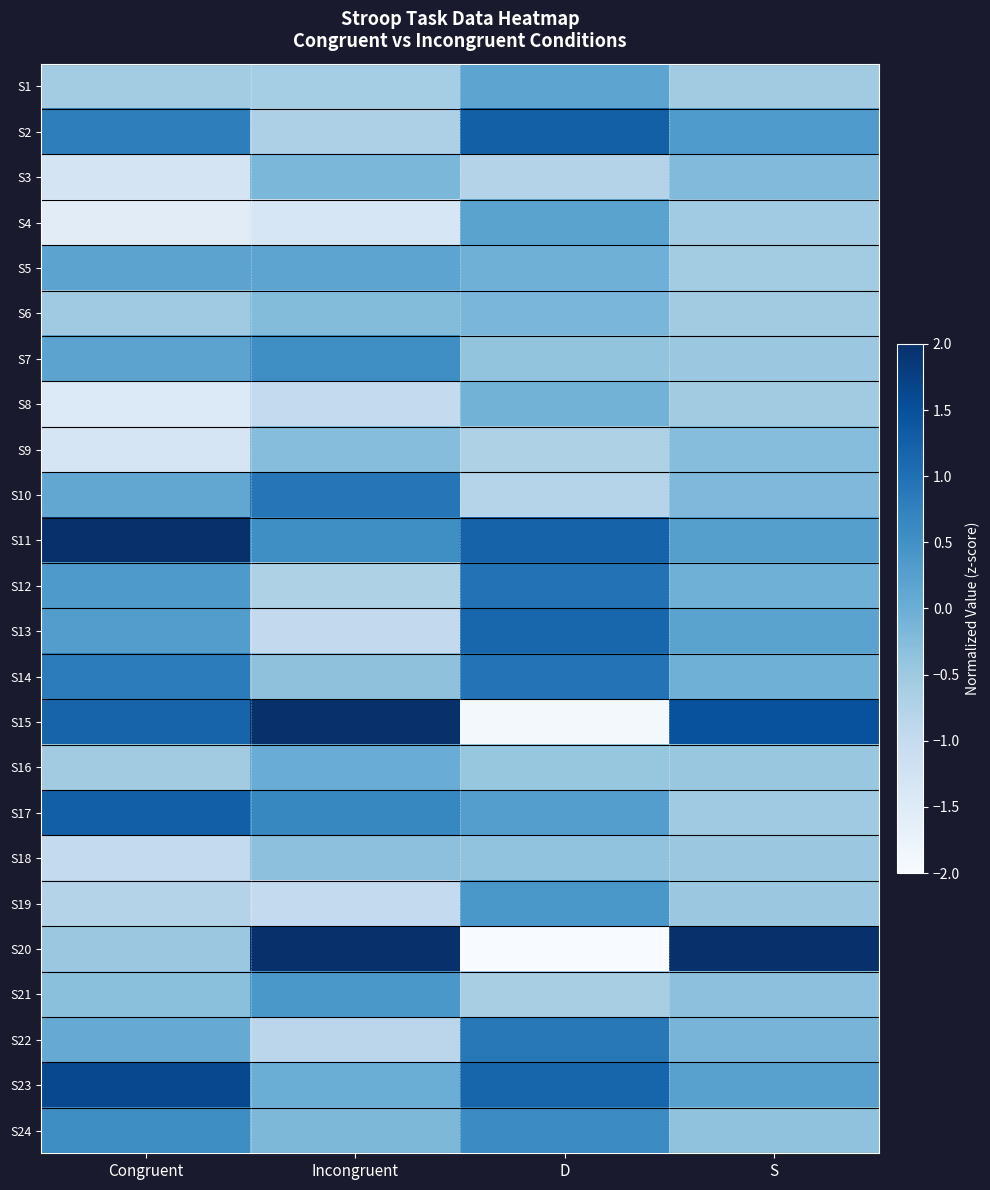

What is the spread (max minus min) of values at S?

4.8